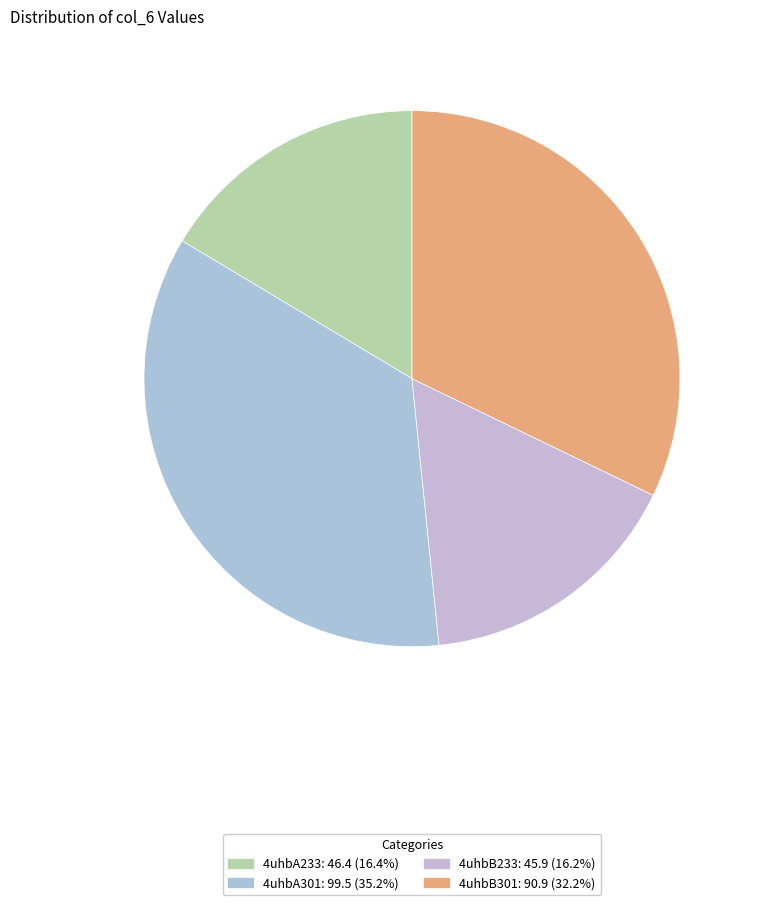

To the nearest percent, what is the average slice percentage?

25%